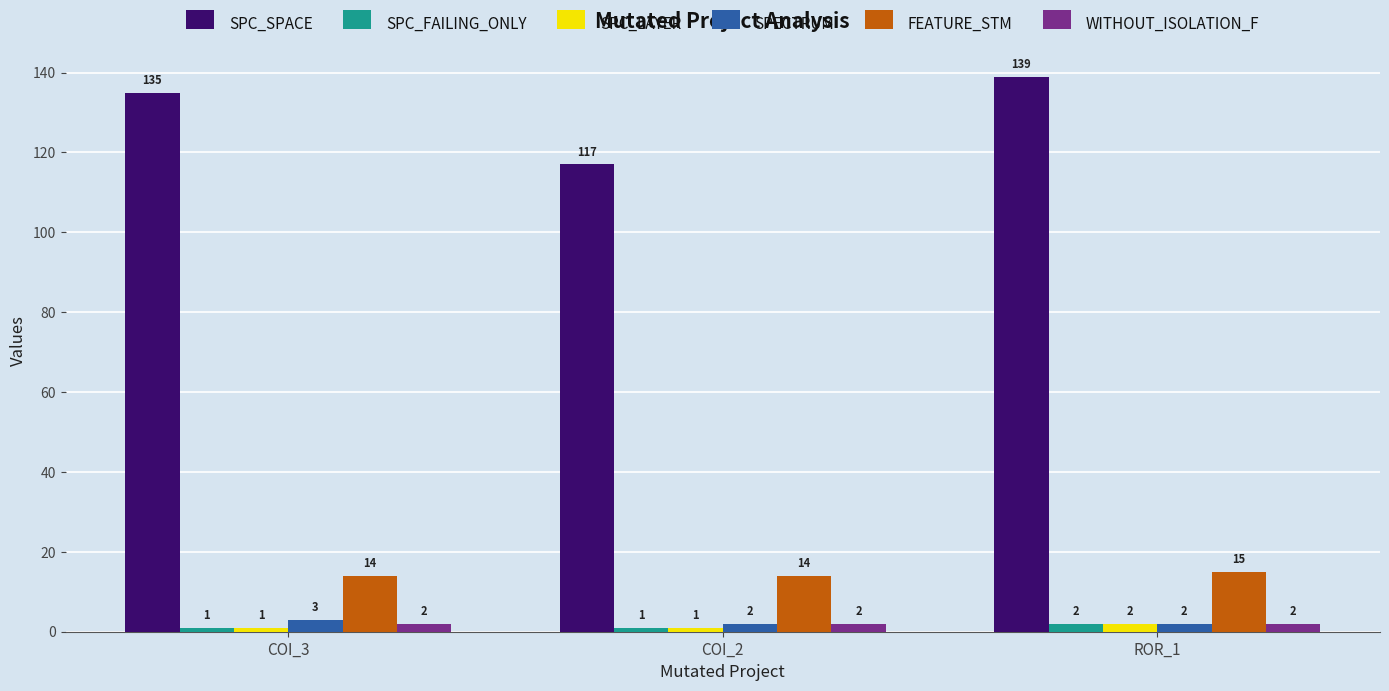

How many SPC_LAYER values are between 1 and 2?

3